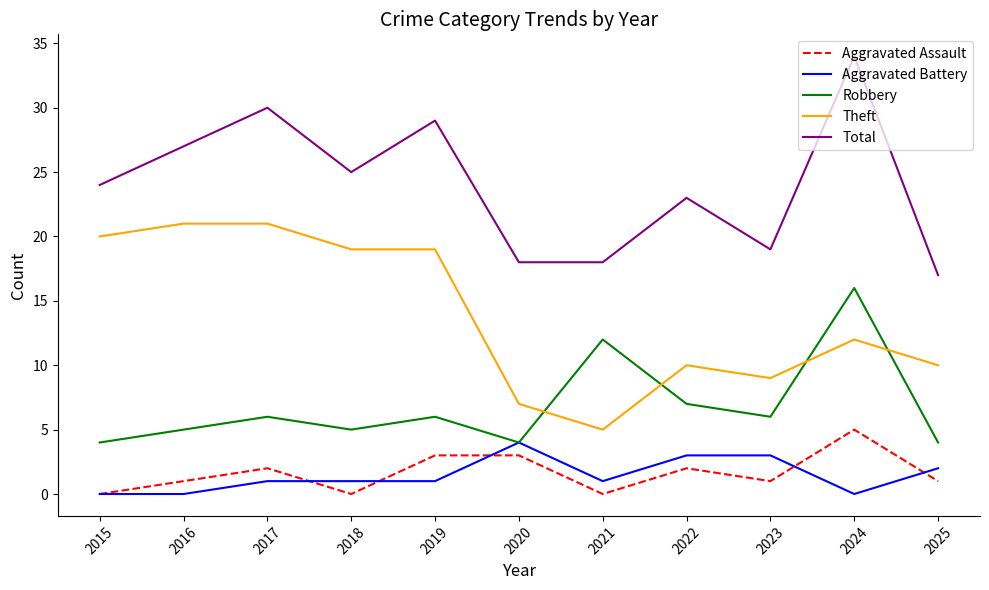

What is the maximum value shown in the chart?

34